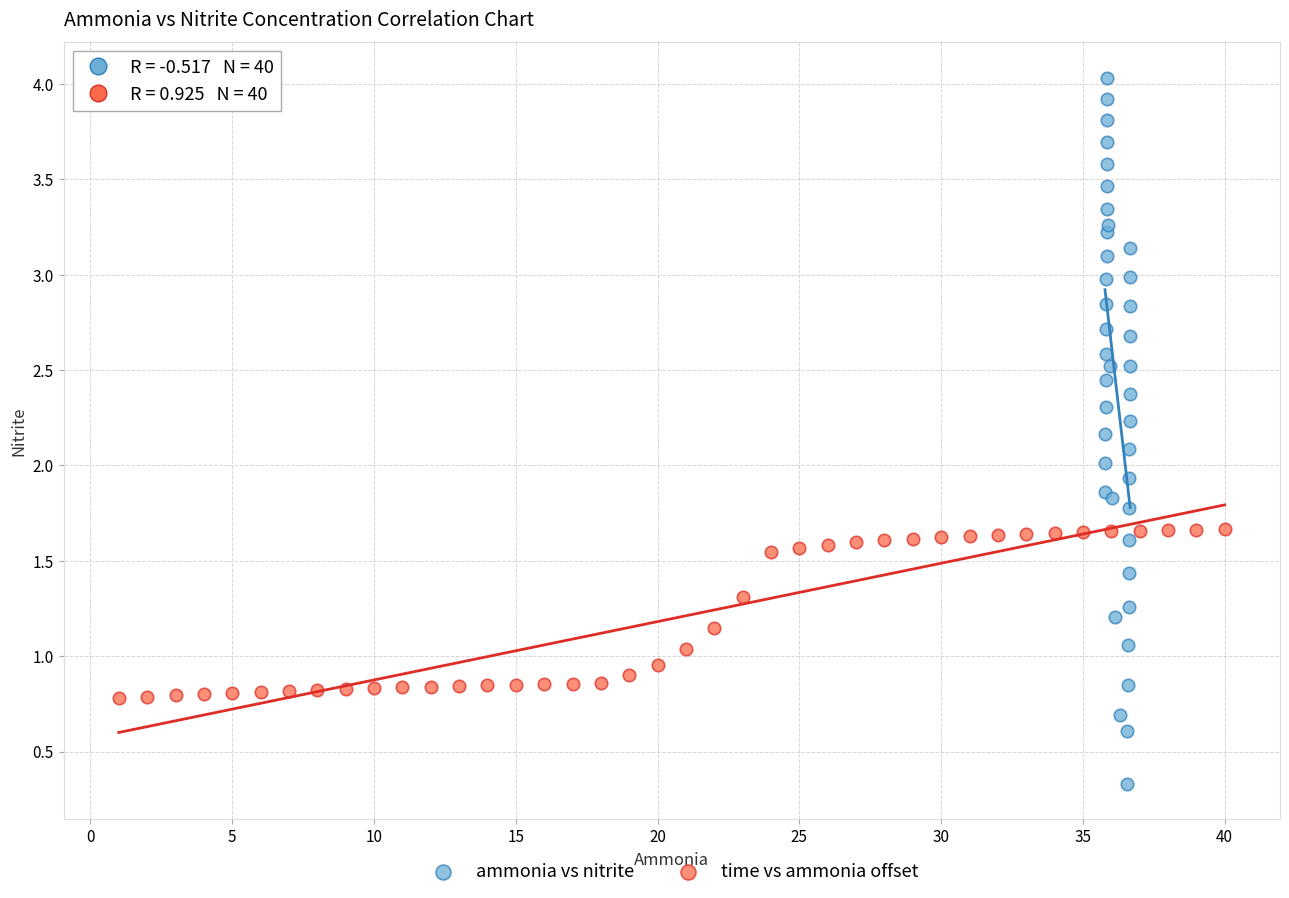

Which series has the largest Y range (max minus min)?

ammonia vs nitrite